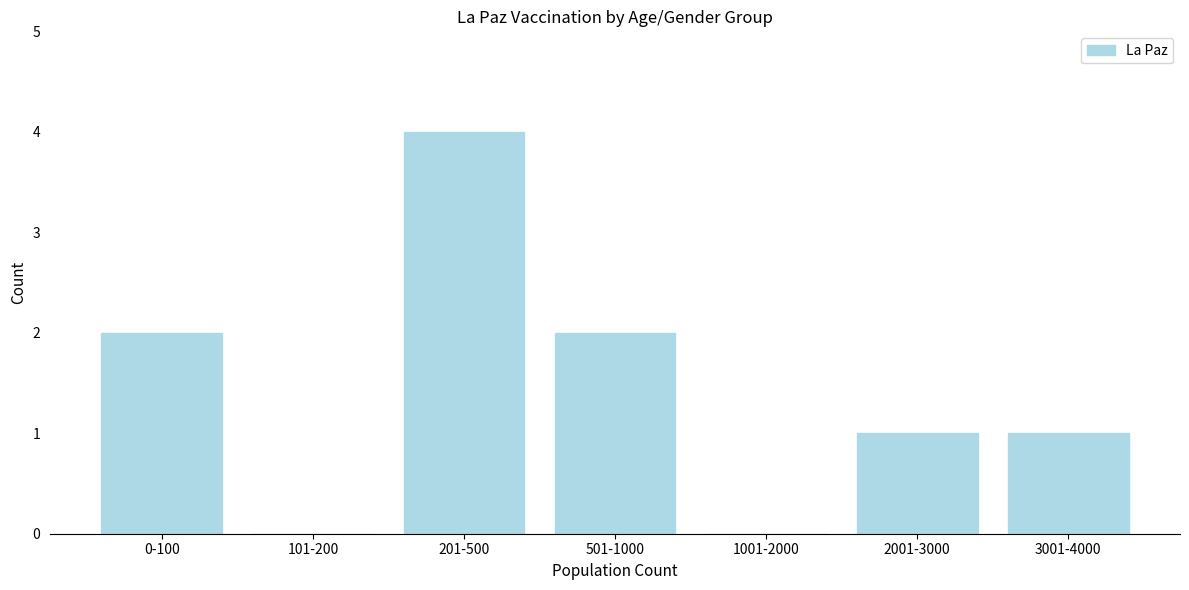

Reading left to right, list all the values displayed in this chart.

0-100=2	101-200=0	201-500=4	501-1000=2	1001-2000=0	2001-3000=1	3001-4000=1